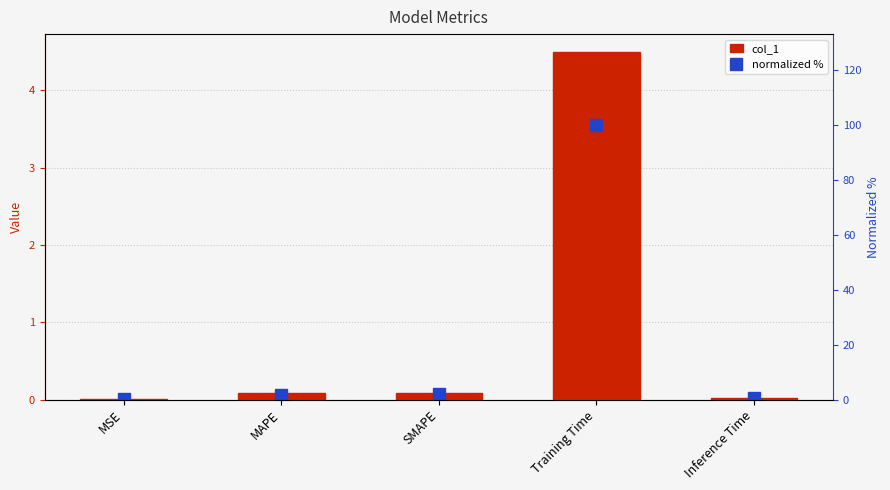

What is the difference between the normalized % values at MAPE and MSE?

1.7